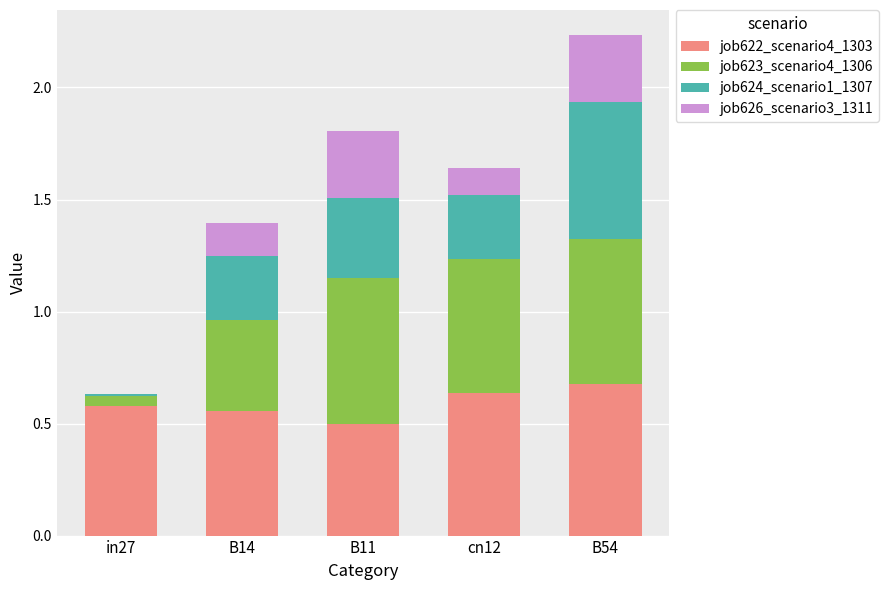

At which category is the sum across all series the highest?

B54